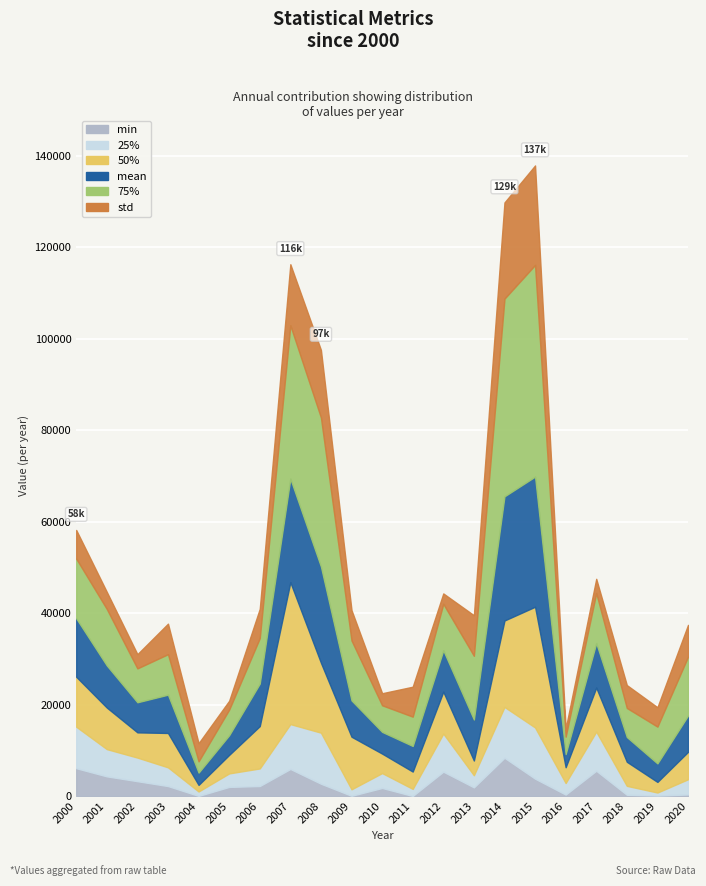

What are all the series names shown in the legend?

min, 25%, 50%, mean, 75%, std